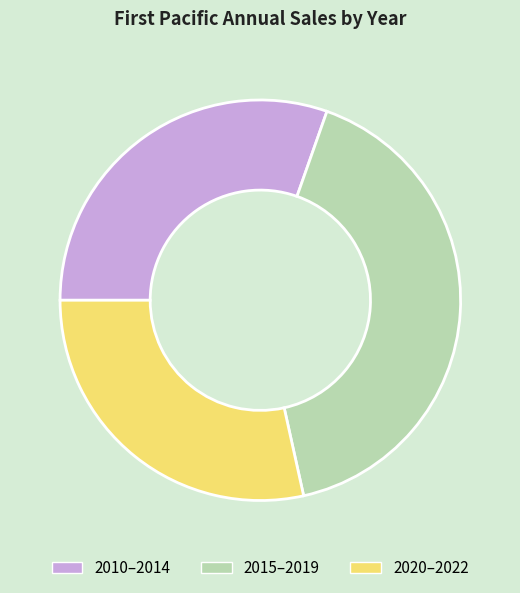

Is there a majority slice in this chart?

No